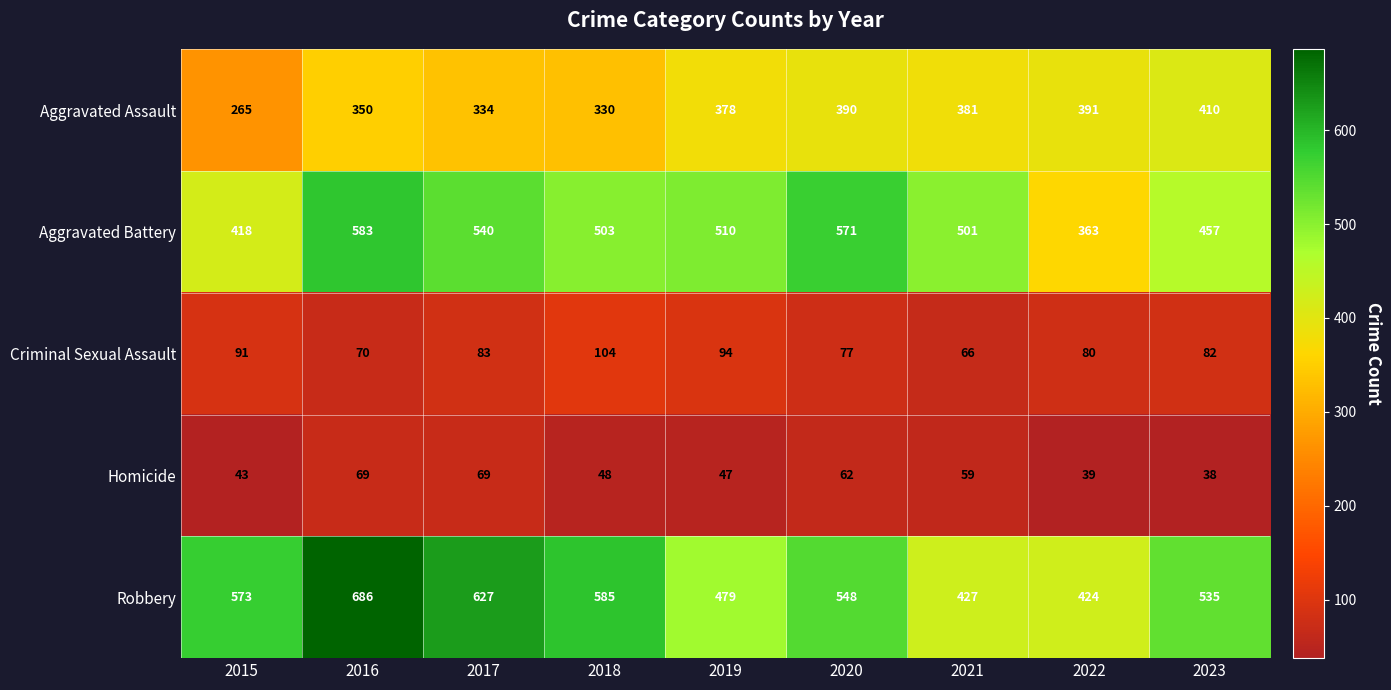

List the series in order of their peak value, lowest first.

Homicide, Criminal Sexual Assault, Aggravated Assault, Aggravated Battery, Robbery